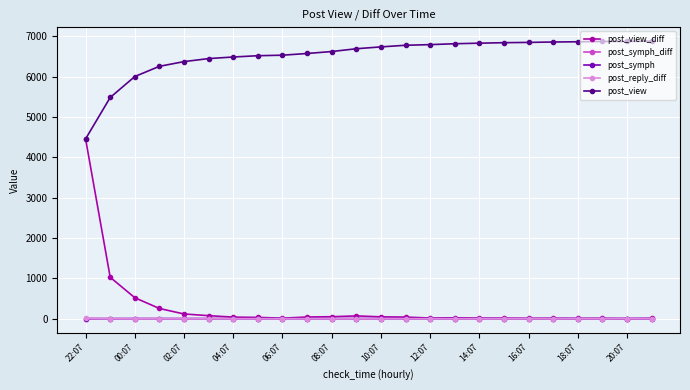

How many values in the post_view series are below 6741?

12